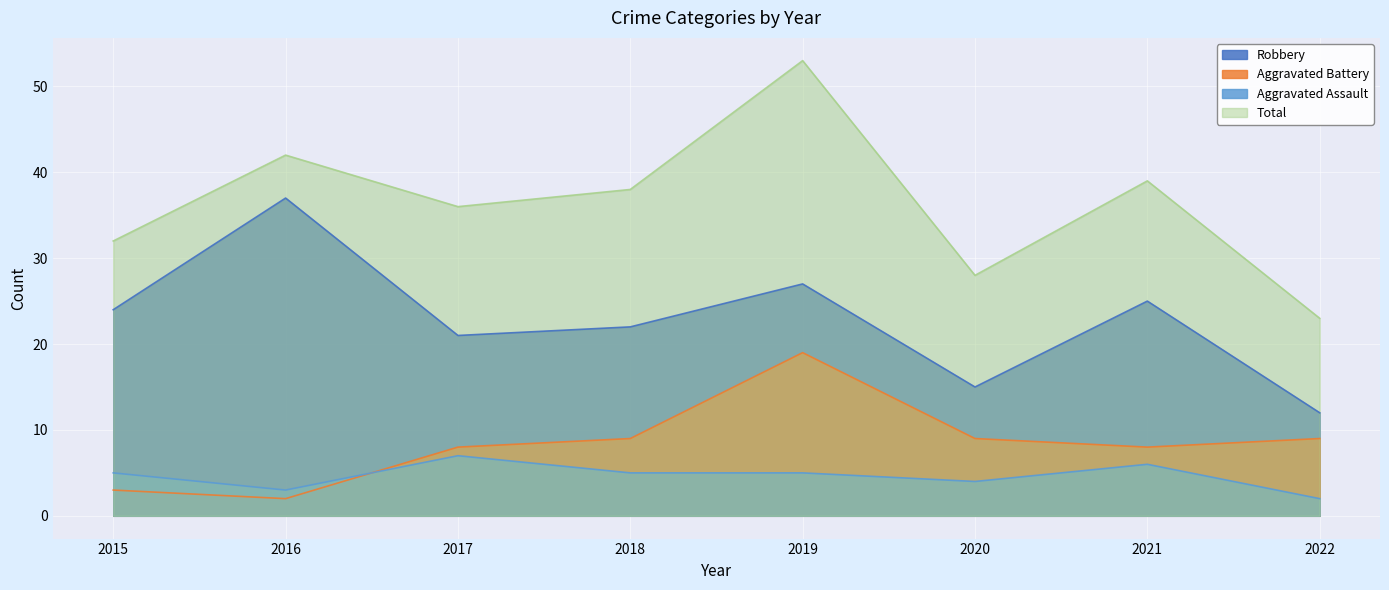

What is the sum of all Robbery values?

183